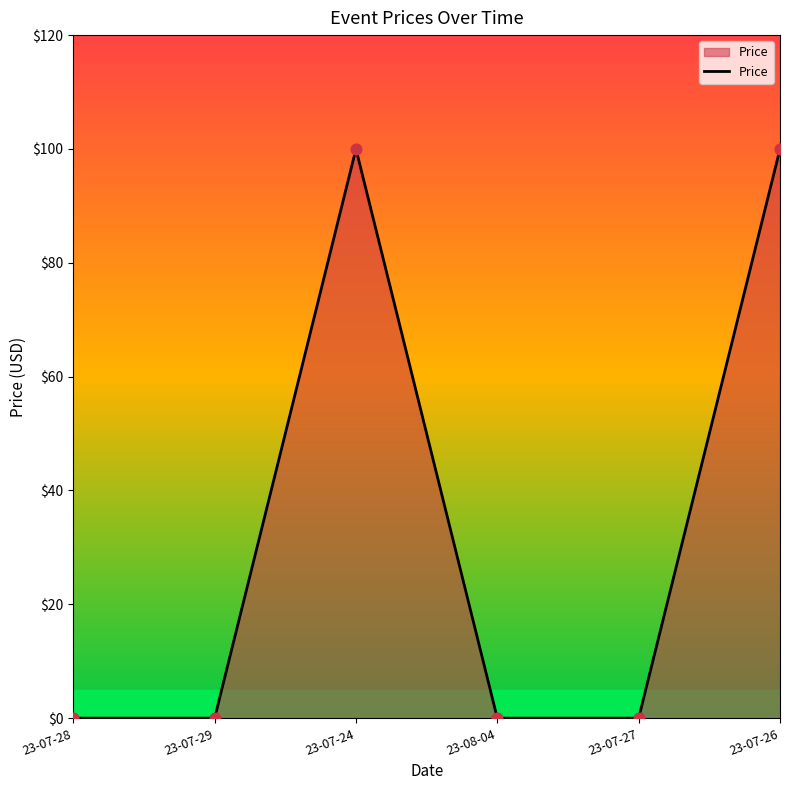

What is the change in value from 23-07-24 to 23-08-04?

-100.0